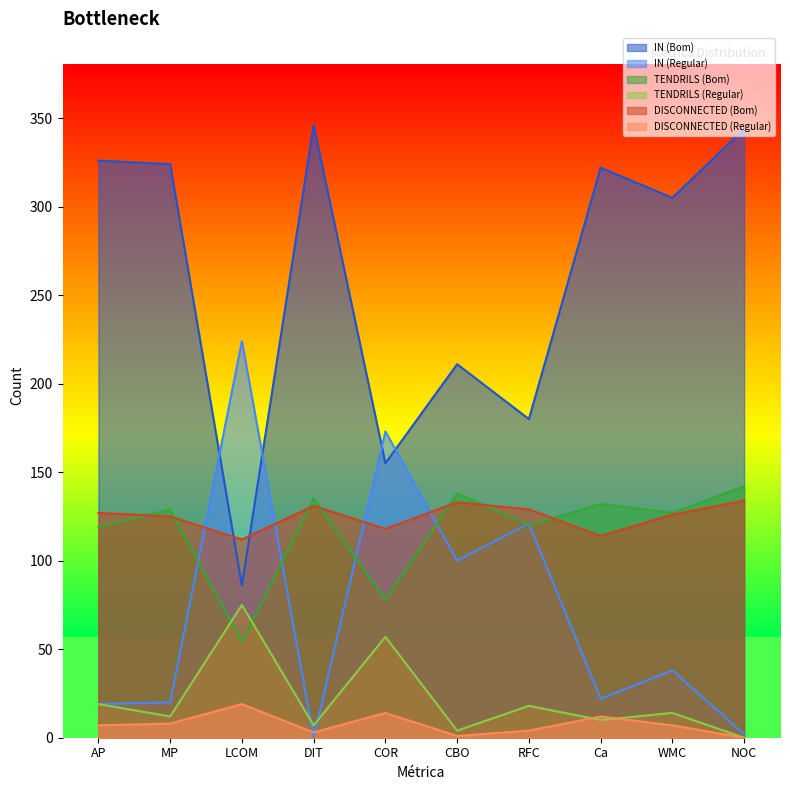

What is the total value across all series at RFC?

572